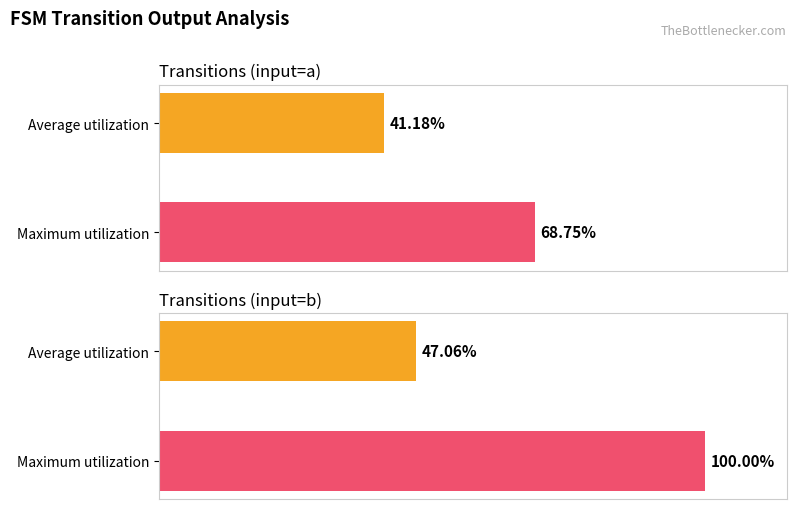

What is the sum of the Transitions (input=b) values at Maximum utilization and Average utilization?

147.1